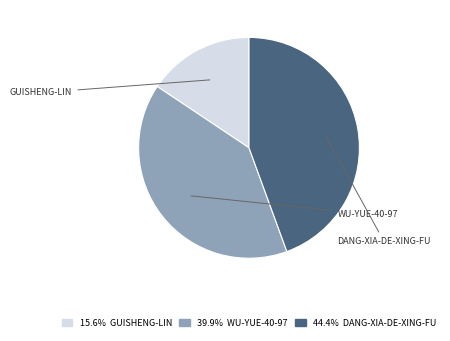

Approximately how many times larger is the value at 39.9% WU-YUE-40-97 compared to 15.6% GUISHENG-LIN?

2.6